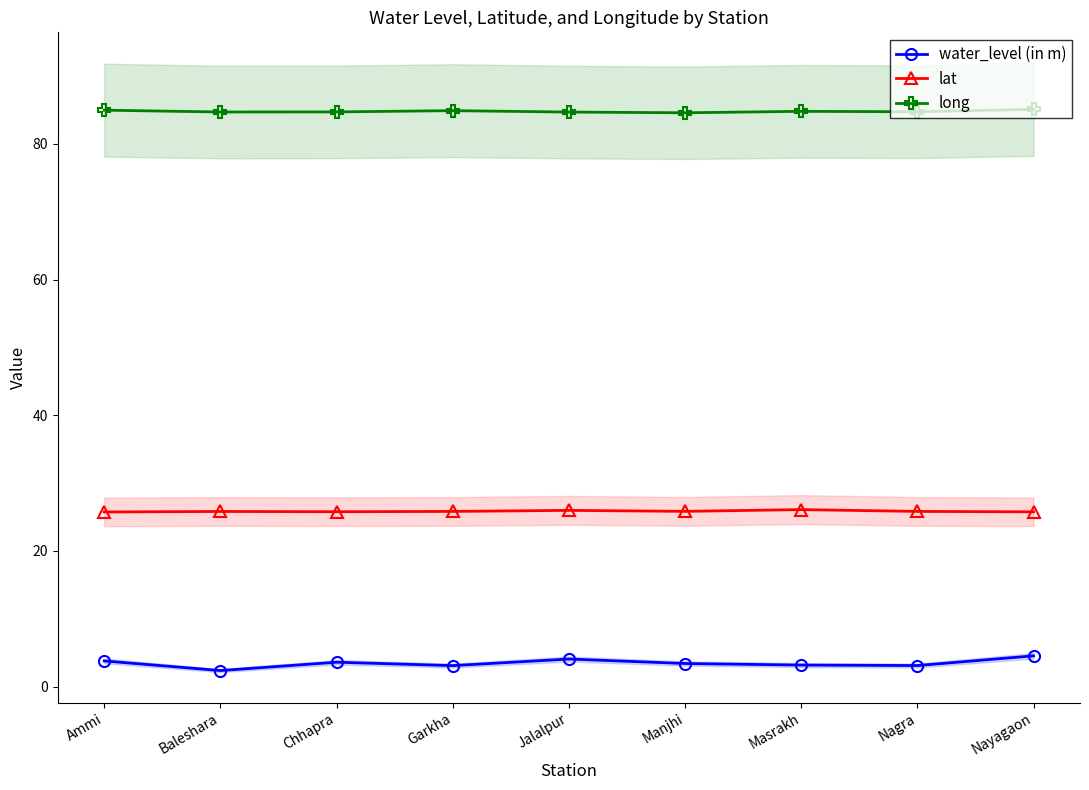

Rank the series by their average value, from highest to lowest.

long, lat, water_level (in m)